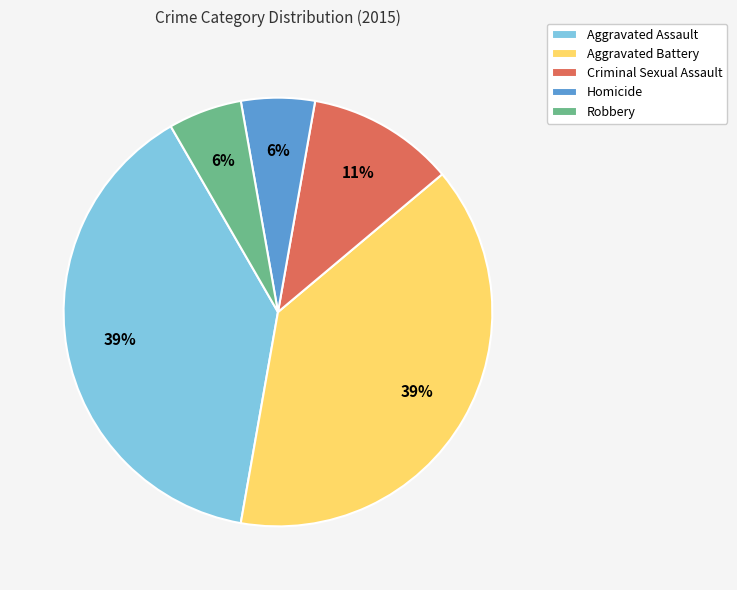

Does Homicide account for over 50% of the chart?

No